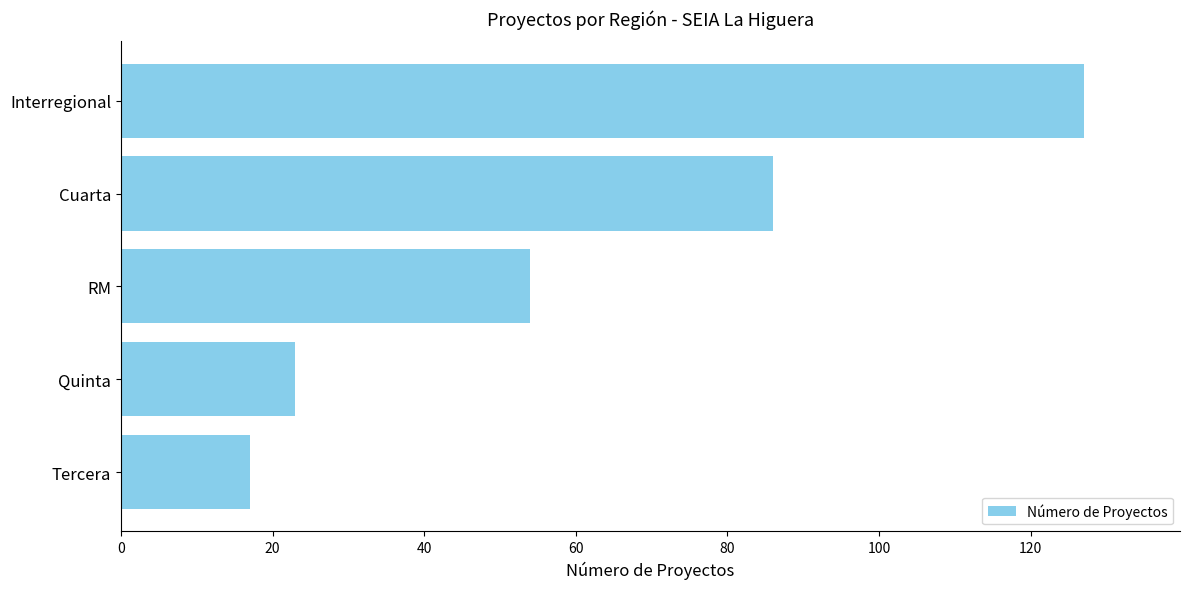

Reading top to bottom, extract all data points from this chart.

127	86	54	23	17